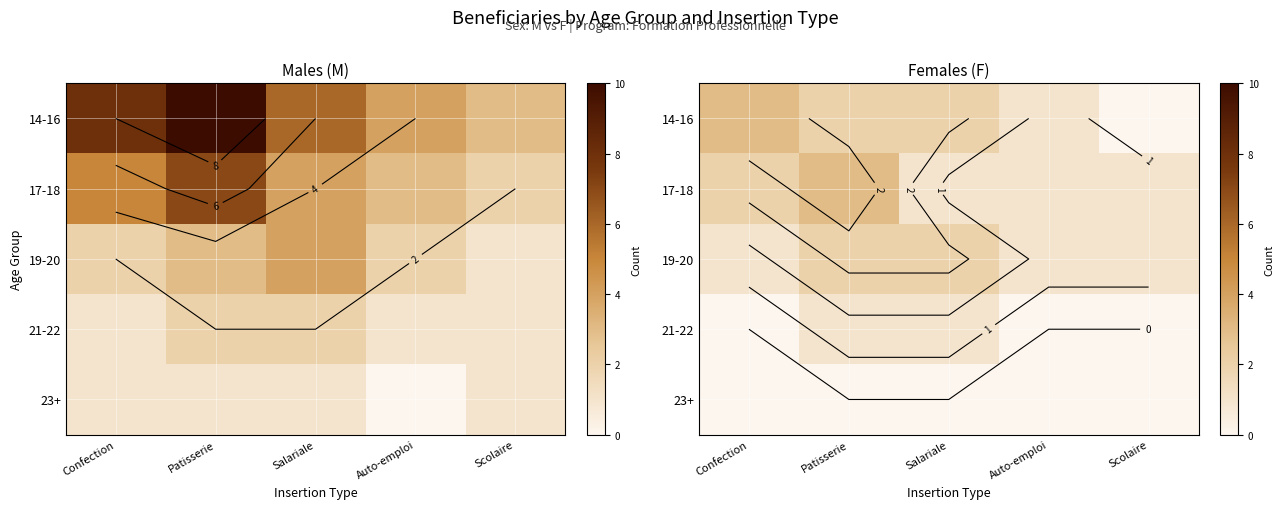

At which category does the chart reach its minimum across all series?

Scolaire